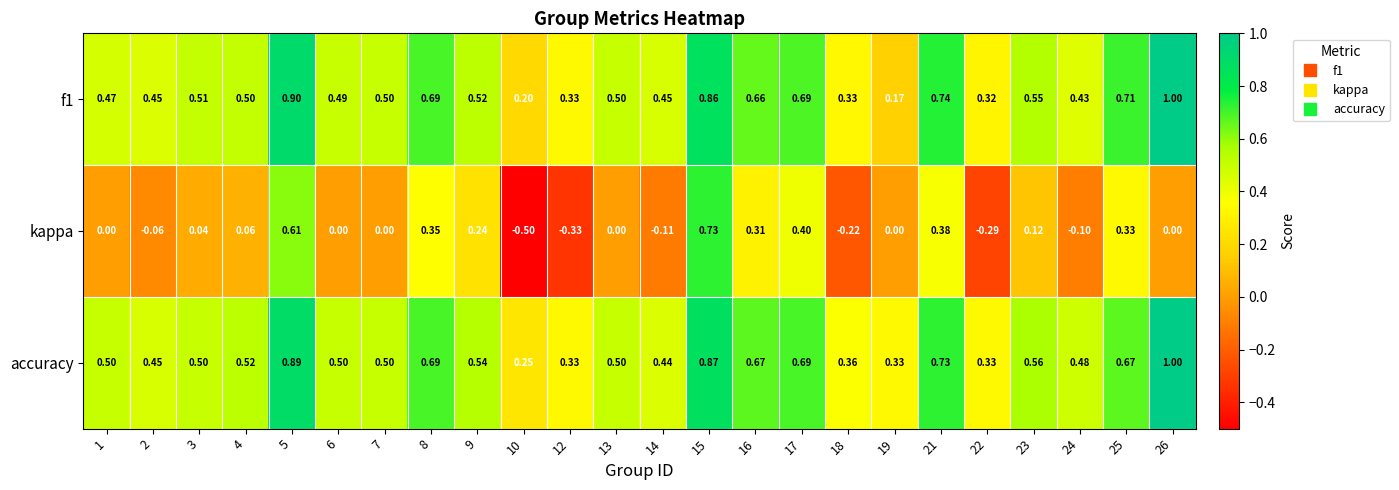

Which series has the largest range (max minus min)?

kappa